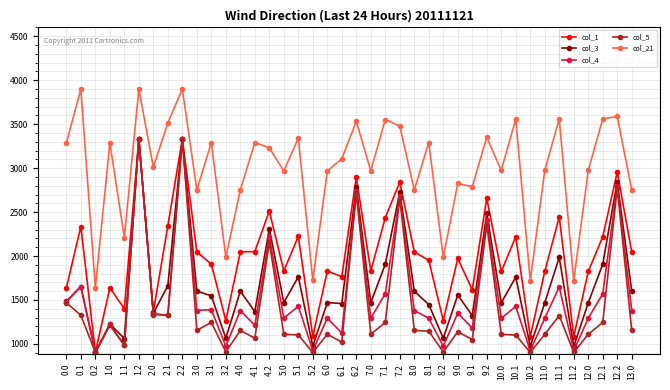

Is the value of col_4 at 10.1 greater than the value of col_3 at 1.0?

Yes